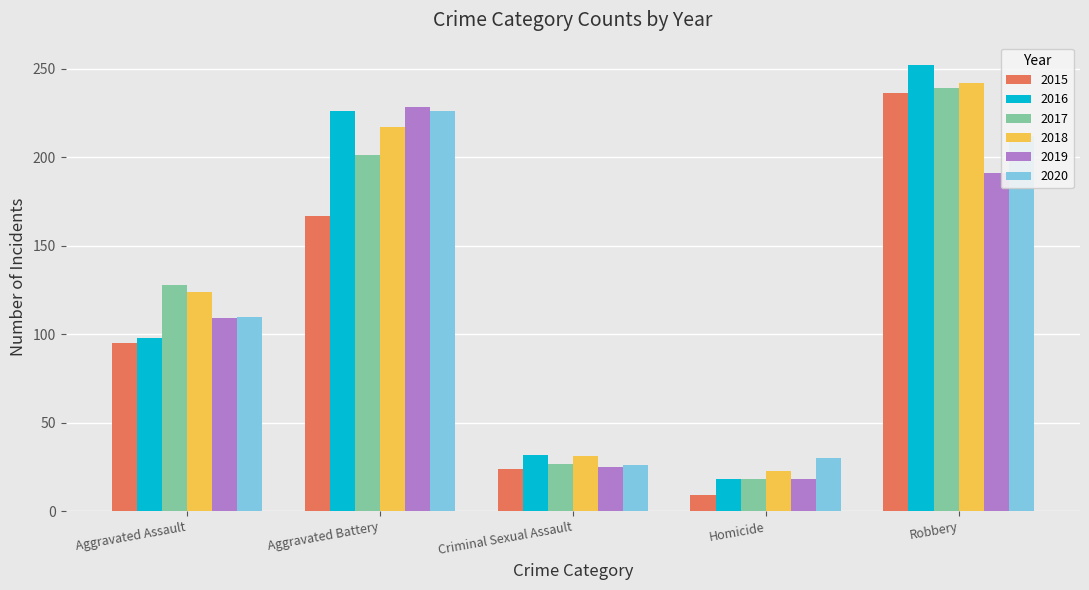

How many distinct data groups are displayed?

6